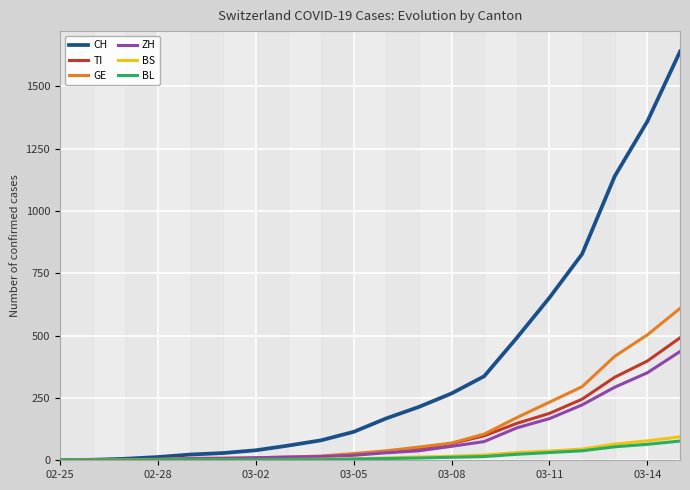

Which series has the largest total across all categories?

CH